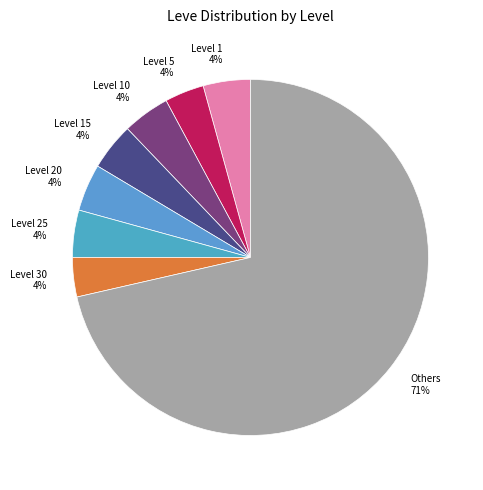

What is the ratio of the value at Level 1 to the value at Level 10?

1.0